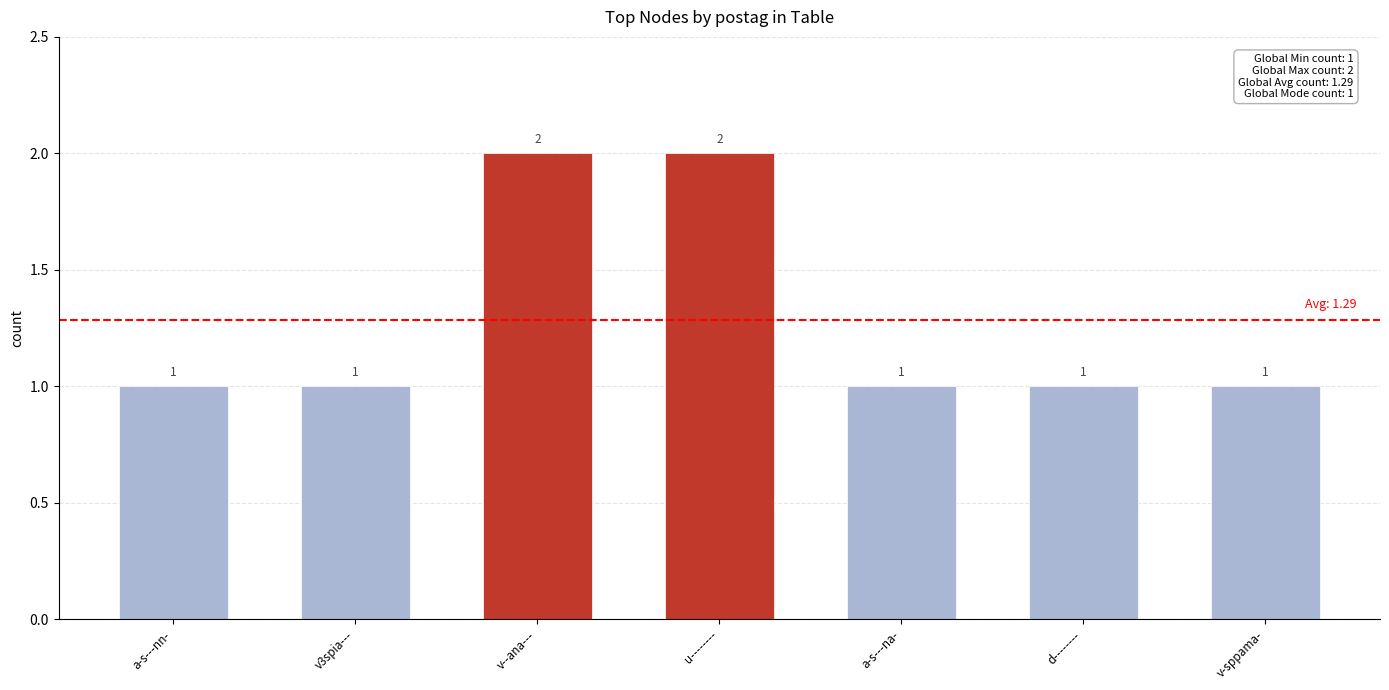

What is the approximate value at a-s---na-?

1